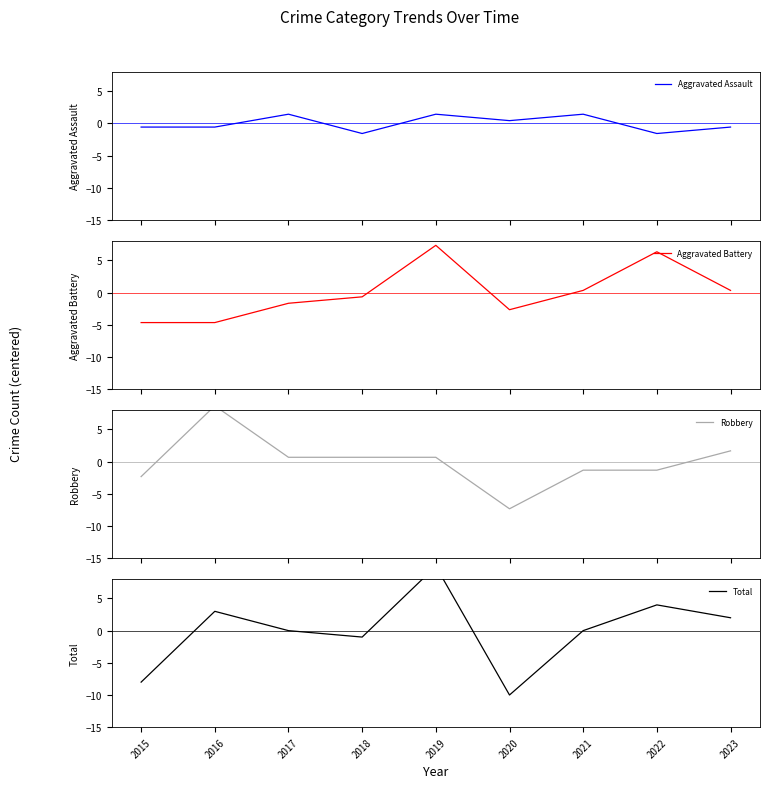

List the labels in order of Total value, largest first.

2019, 2022, 2016, 2023, 2017, 2021, 2018, 2015, 2020